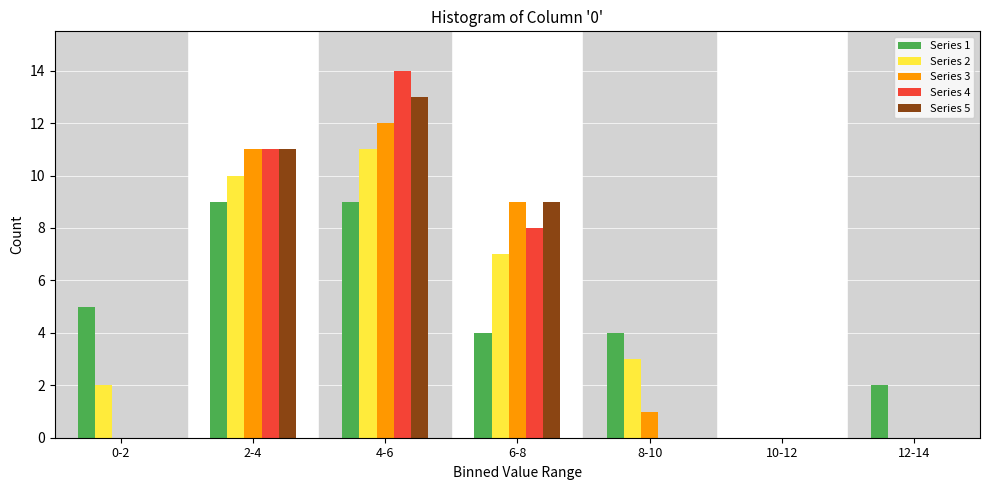

Which series changed the most between 6-8 and 8-10?

Series 5